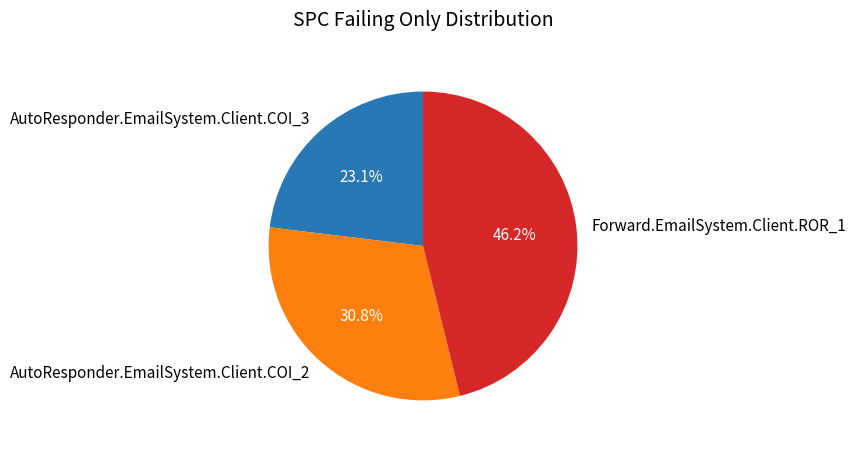

Rank the categories by value from lowest to highest.

AutoResponder.EmailSystem.Client.COI_3, AutoResponder.EmailSystem.Client.COI_2, Forward.EmailSystem.Client.ROR_1